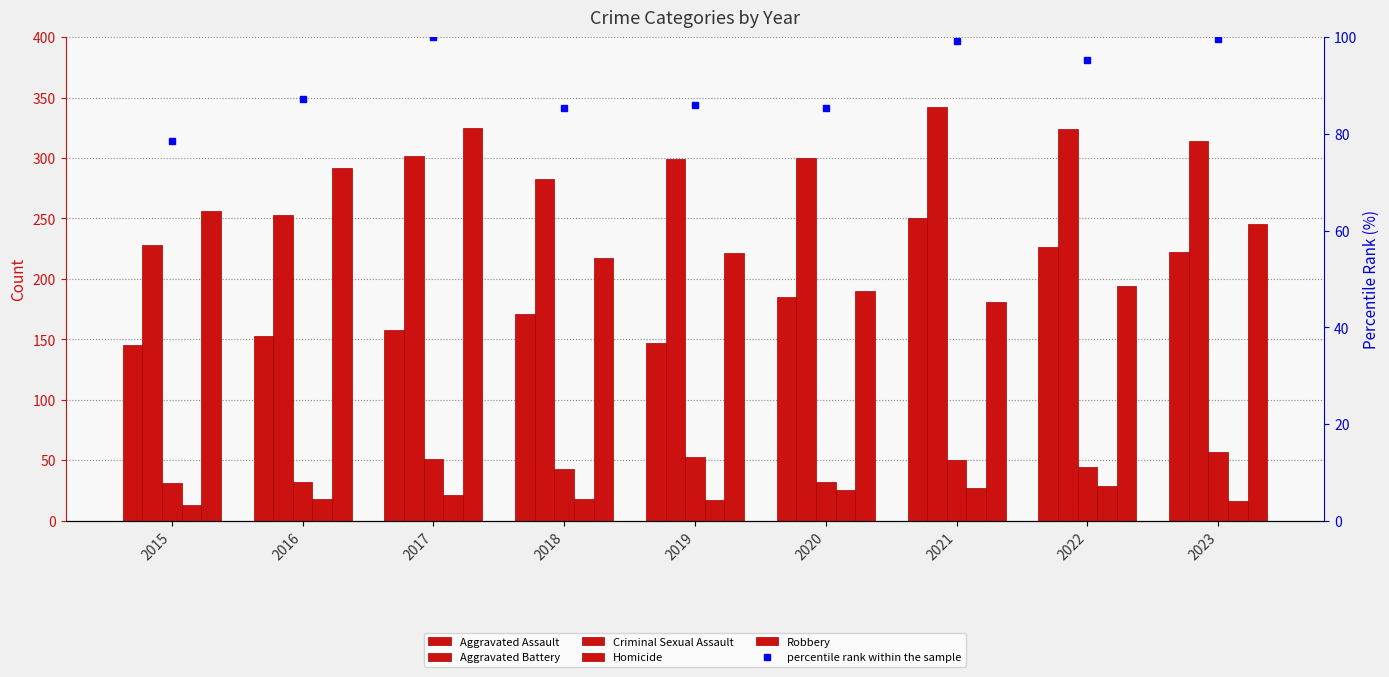

Reading right to left, transcribe all the data shown in this chart.

Aggravated Assault: 222.0	226.0	250.0	185.0	147.0	171.0	158.0	153.0	145.0
Aggravated Battery: 314.0	324.0	342.0	300.0	299.0	283.0	302.0	253.0	228.0
Criminal Sexual Assault: 57.0	44.0	50.0	32.0	53.0	43.0	51.0	32.0	31.0
Homicide: 16.0	29.0	27.0	25.0	17.0	18.0	21.0	18.0	13.0
Robbery: 245.0	194.0	181.0	190.0	221.0	217.0	325.0	292.0	256.0
percentile rank within the sample: 99.6	95.3	99.2	85.4	86.0	85.4	100.0	87.3	78.5